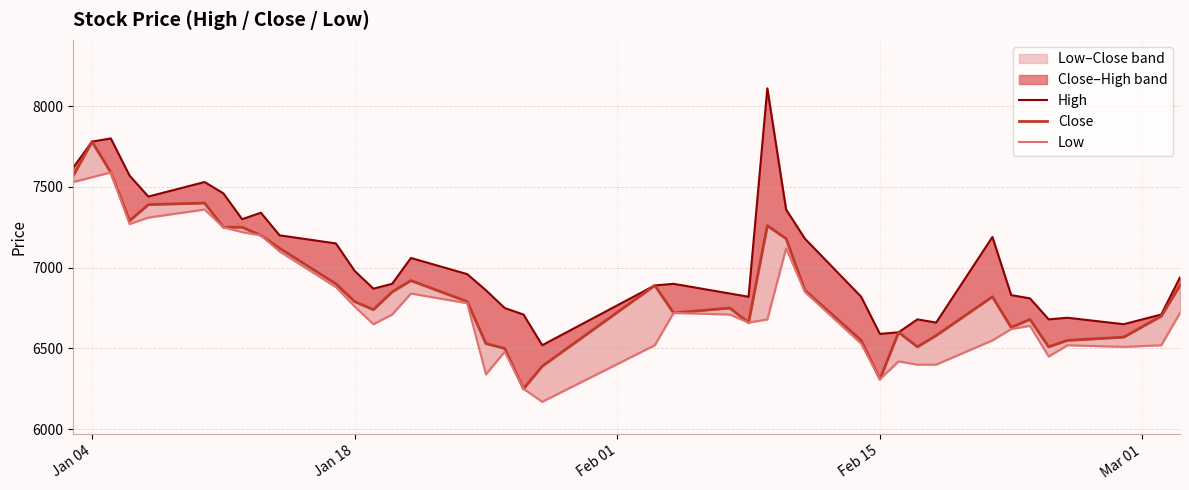

What is the value of the Low point at the 39th from the left?

6520